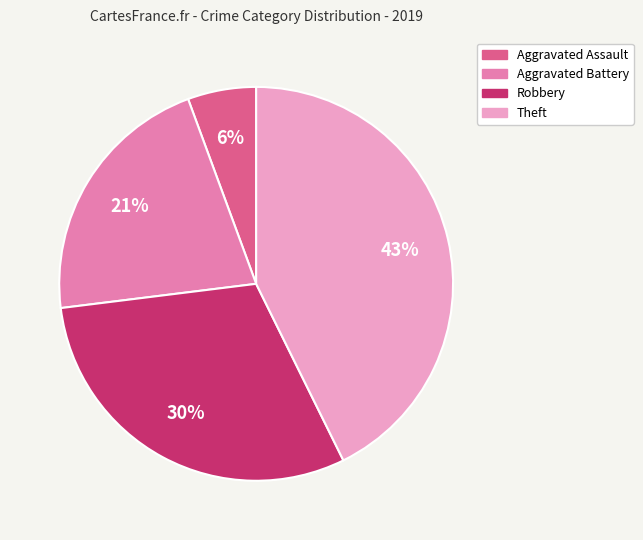

Rank the categories by value from lowest to highest.

Aggravated Assault, Aggravated Battery, Robbery, Theft